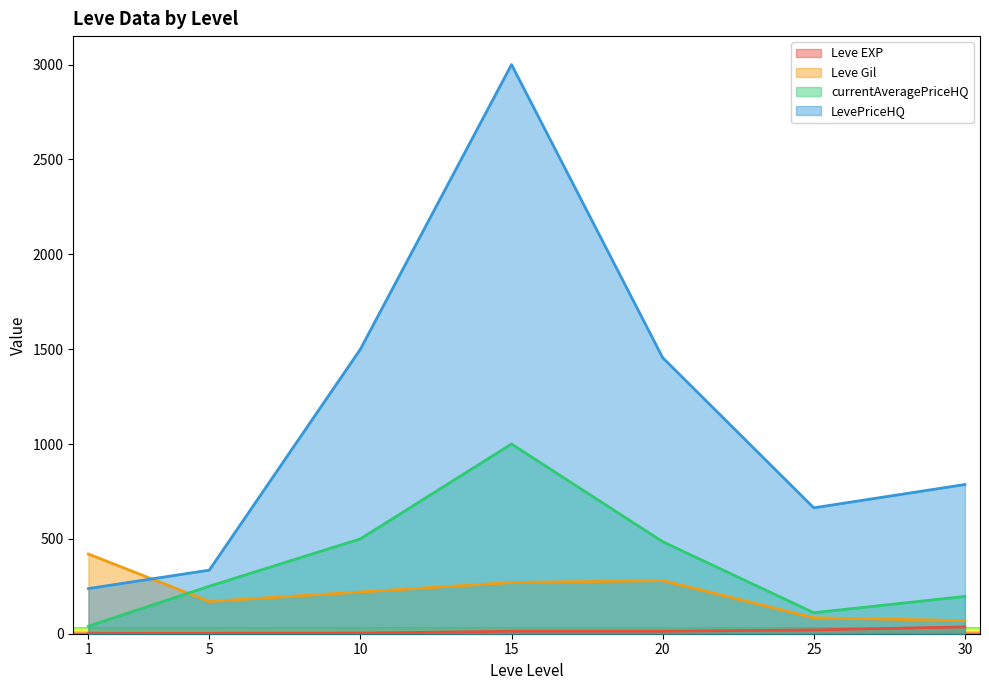

Is it true that Leve EXP equals 1.0 at 1?

True